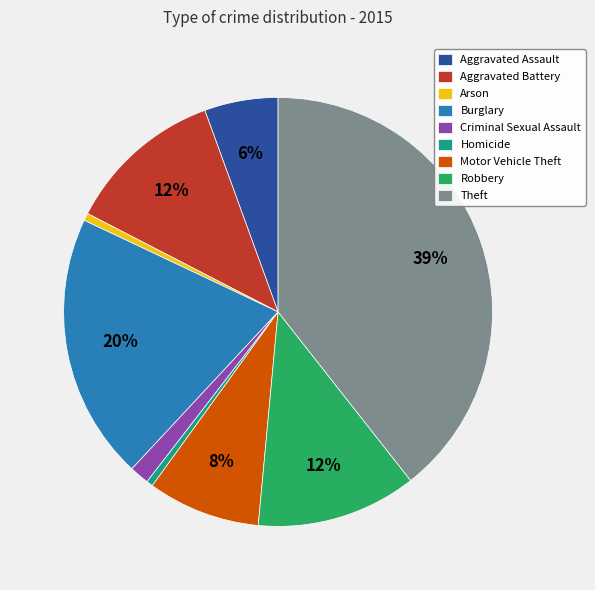

Which slice is the largest?

Theft